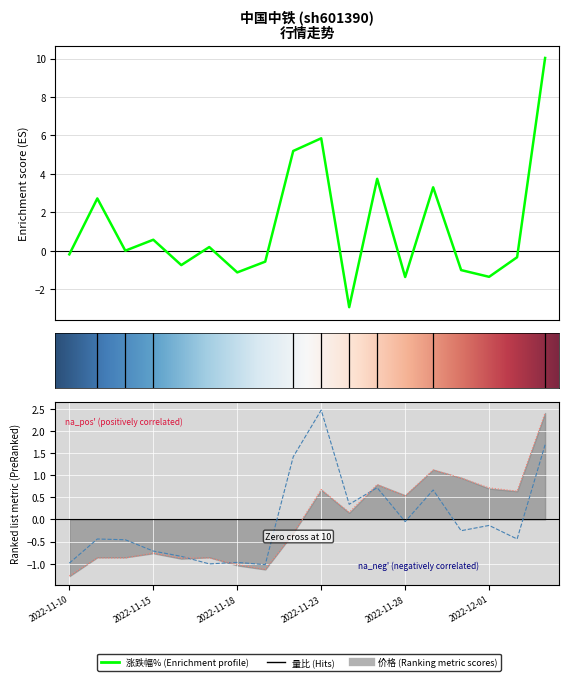

Which series has the largest total across all categories?

涨跌幅%